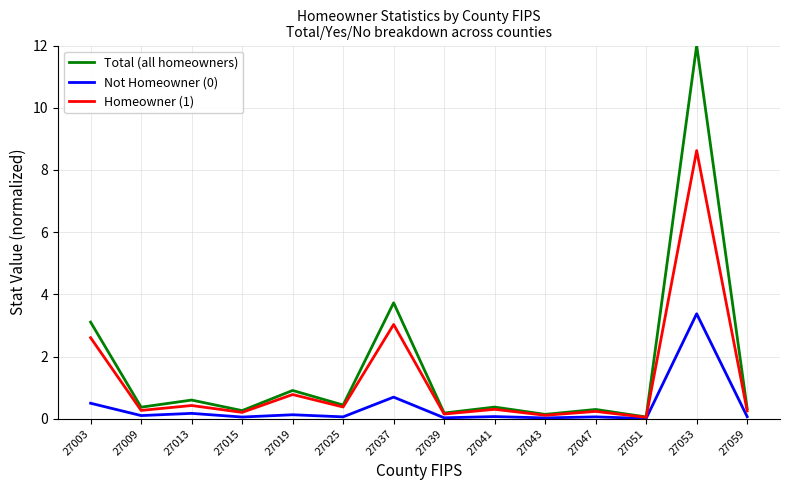

True or false: Not Homeowner (0) has a value of 0.0 at 27051.

True